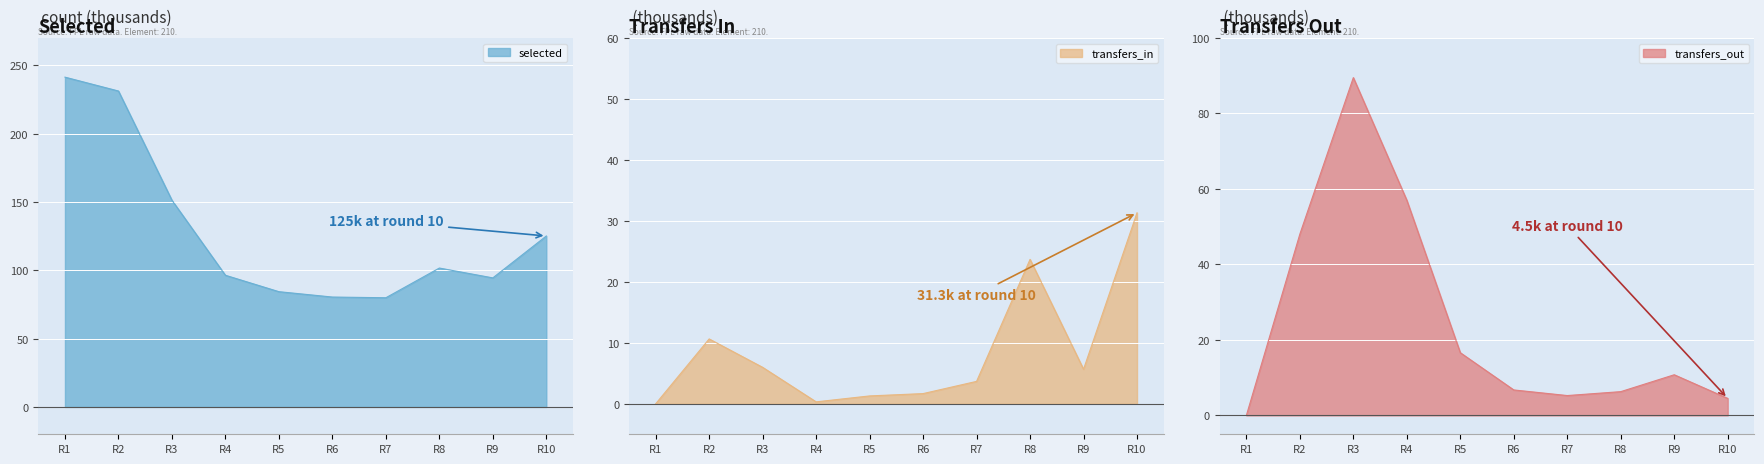

What is the minimum value for selected?

79.9